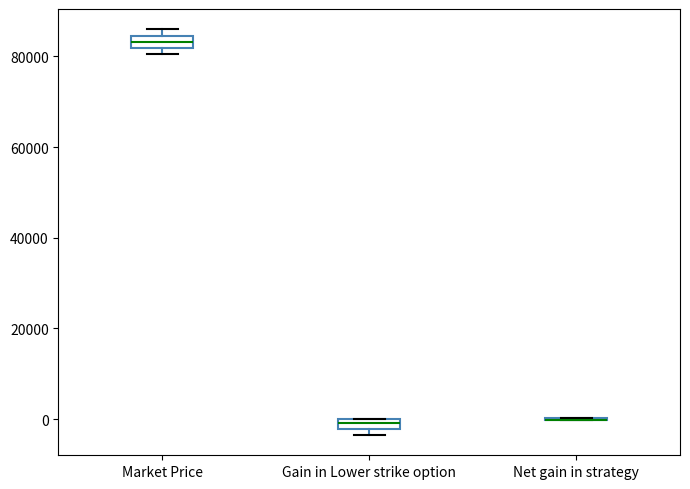

Where is the upper edge of the box for Market Price on the y-axis? The values are not printed on the chart, so give them approximately, as read against the axis.

84000